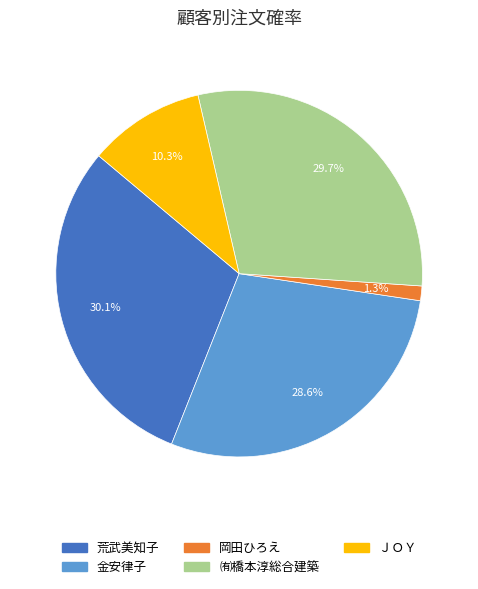

Combined, do 荒武美知子 and 金安律子 account for over 50%?

Yes